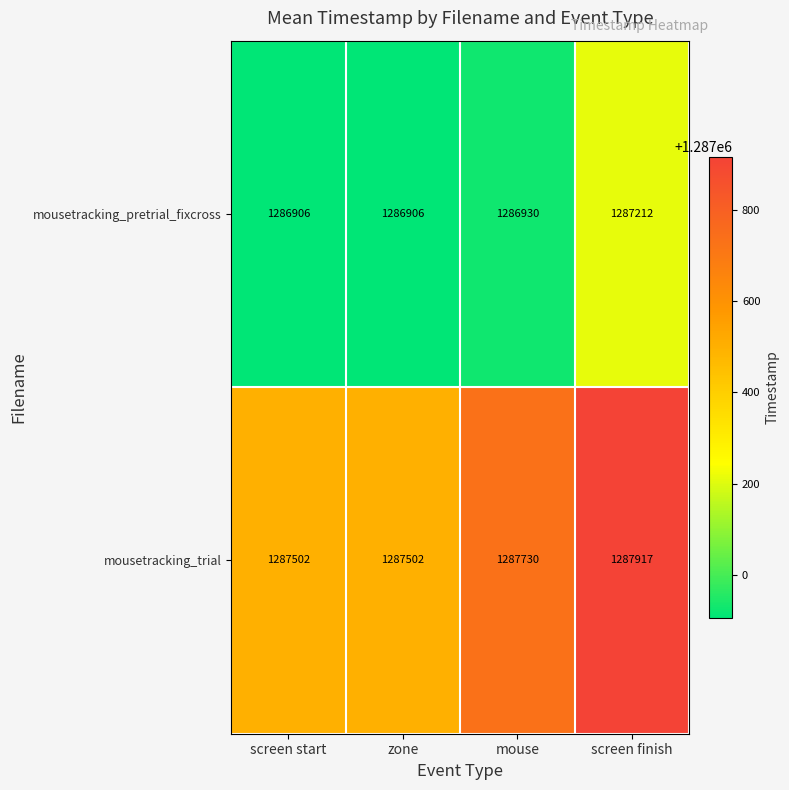

Which series has the widest spread of values?

mousetracking_trial